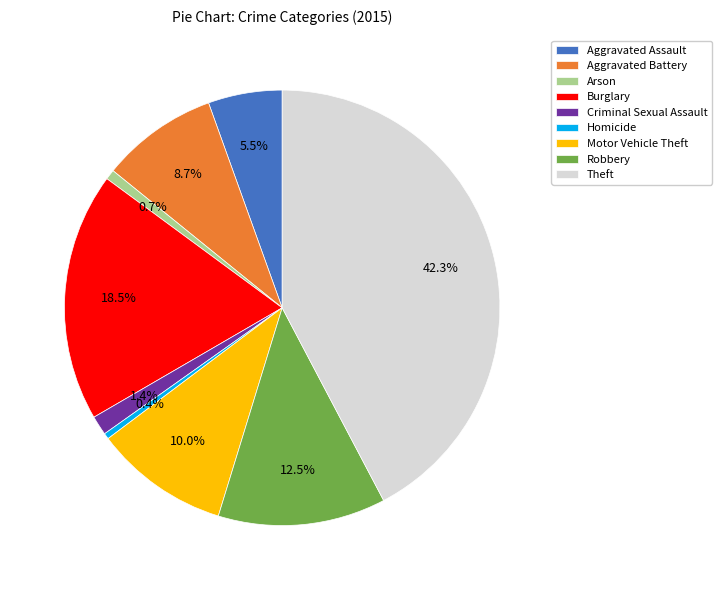

What percentage is the Motor Vehicle Theft slice, to the nearest percent?

10%